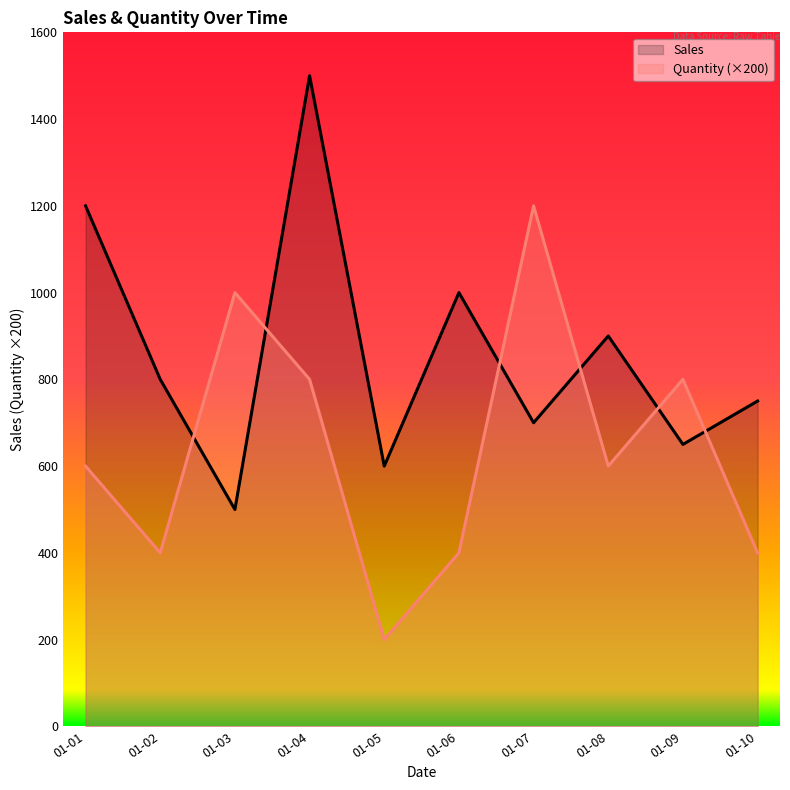

The value of Sales at 01-02 is 800. True or false?

True